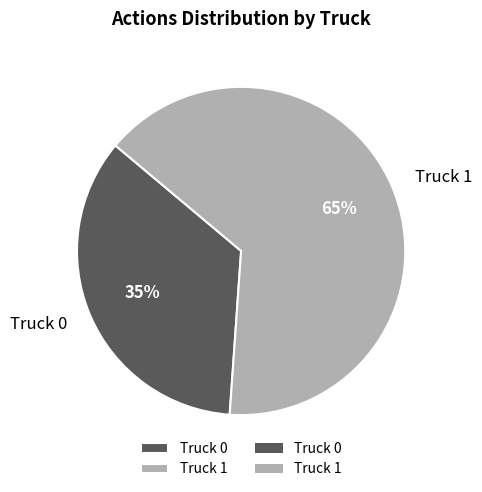

What percentage is the Truck 1 slice, to the nearest percent?

65%